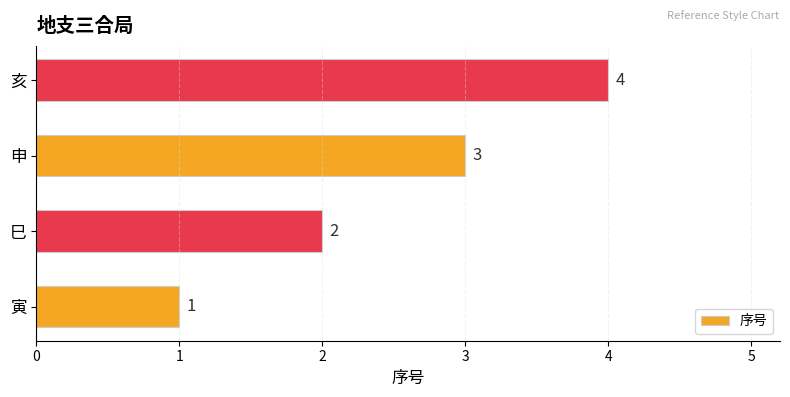

Rank the categories by value from lowest to highest.

寅, 巳, 申, 亥